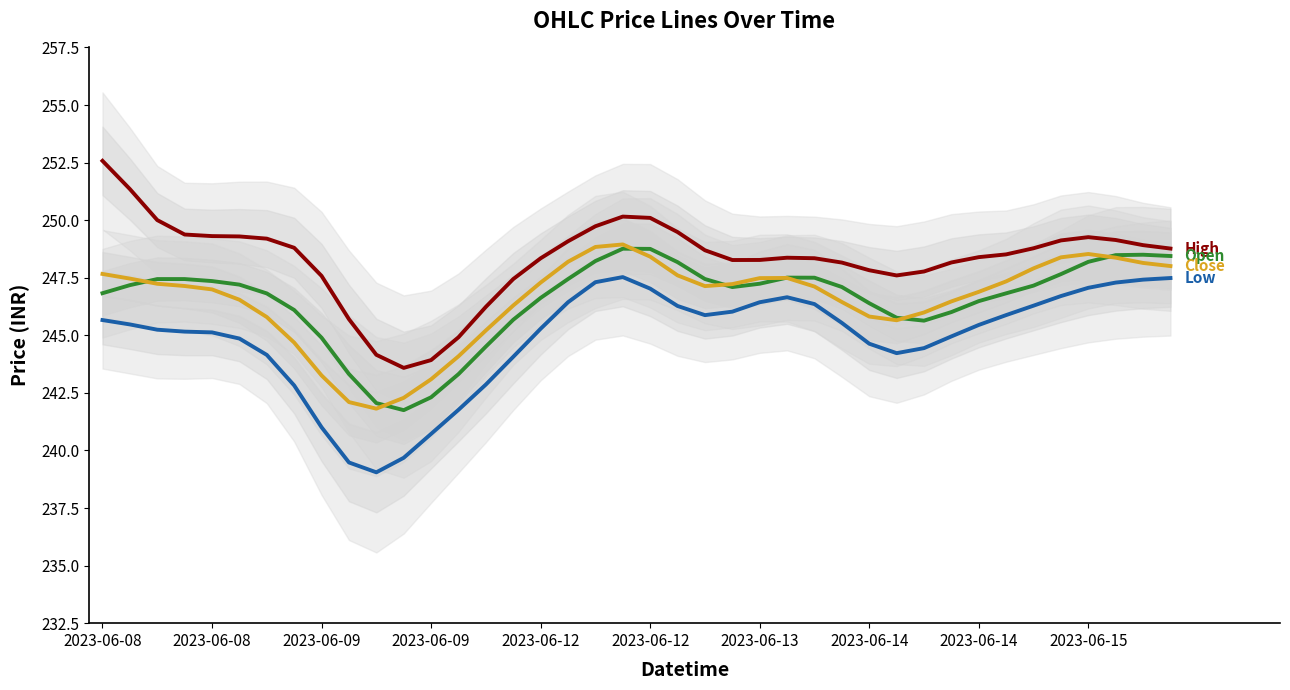

What is the highest value of the Close series?

248.9